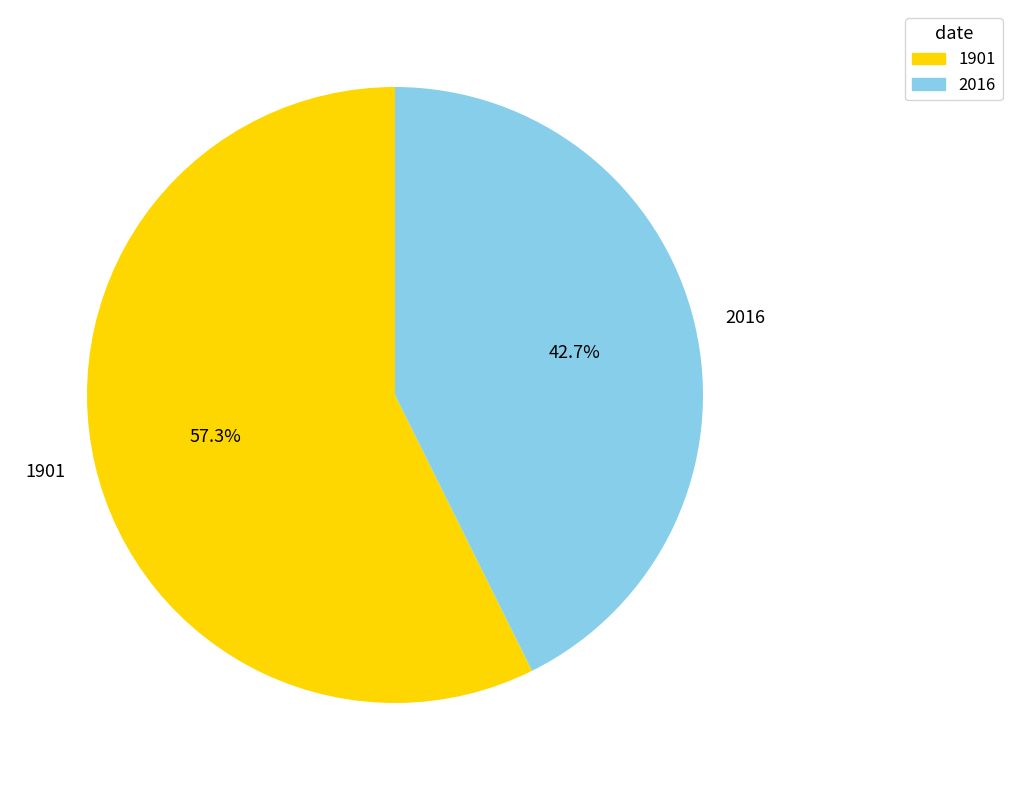

Does 2016 represent more than half of the total?

No